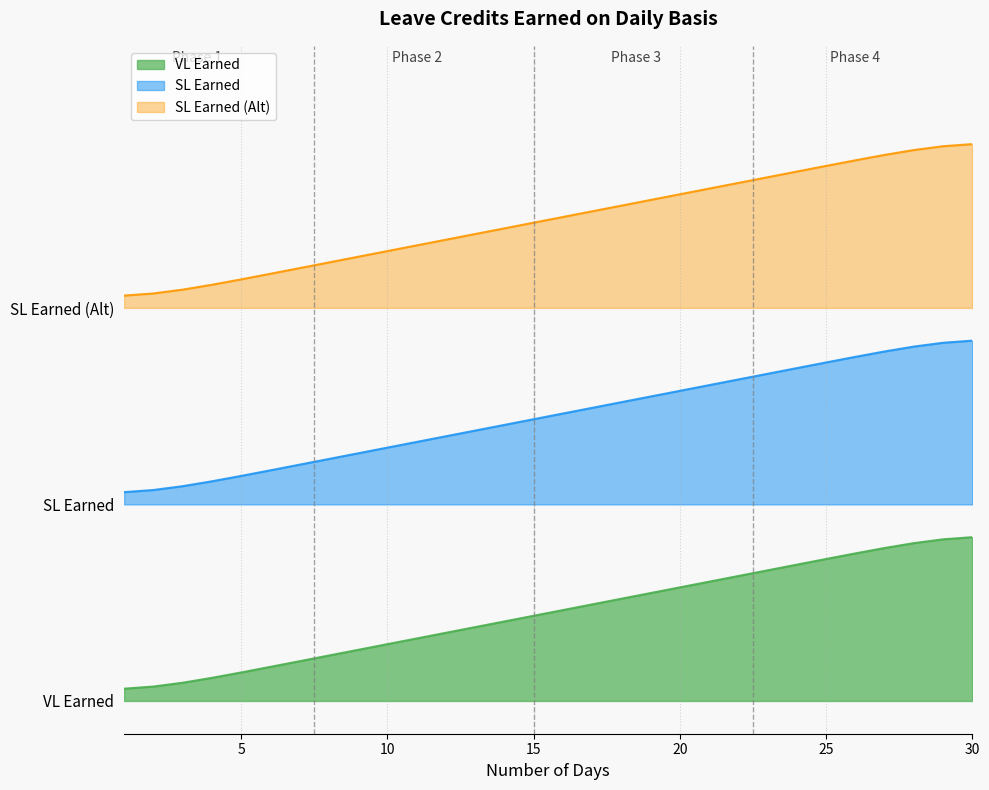

Which series has the largest total across all categories?

SL Earned (Alt)